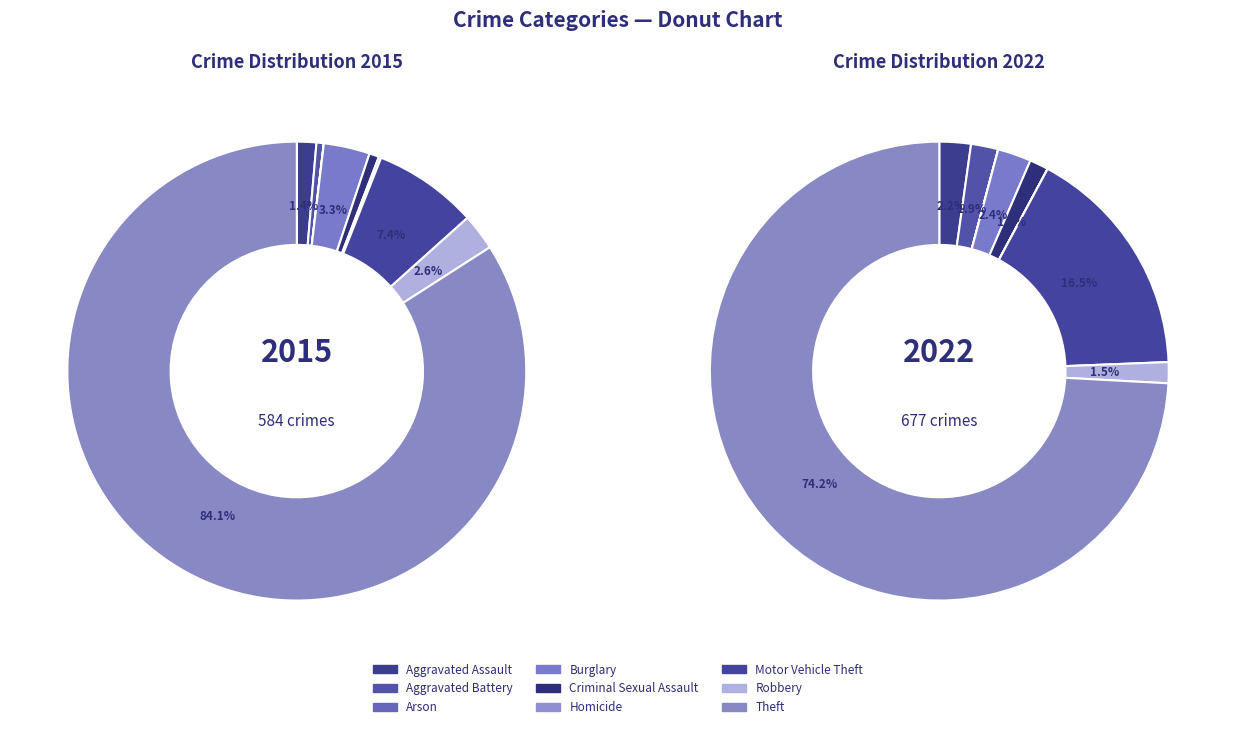

To the nearest percent, what percentage of the pie is Criminal Sexual Assault?

1%